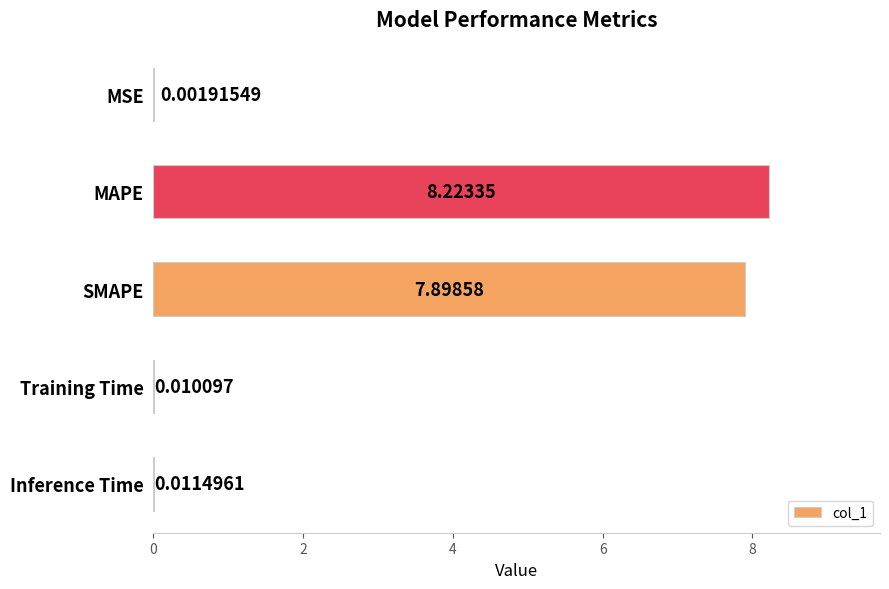

Count the number of data series in this chart.

1